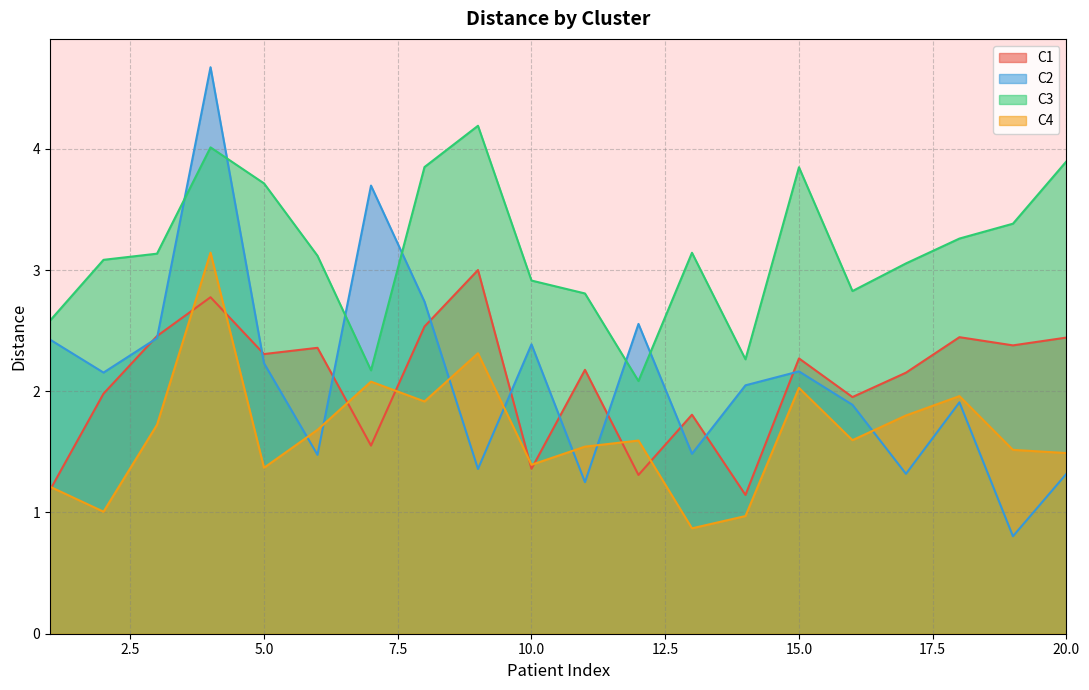

Which series has the largest total across all categories?

C3